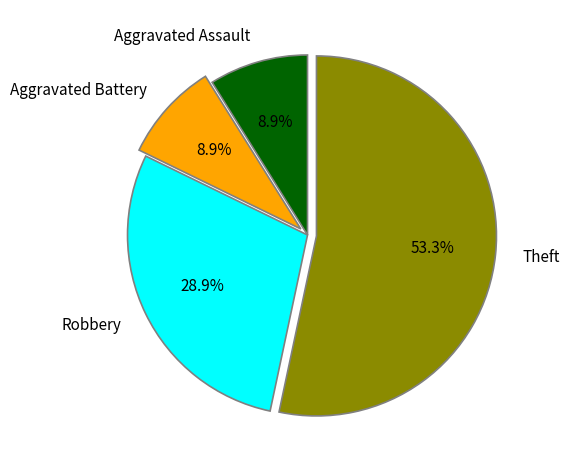

To the nearest percent, what portion does Theft represent?

53%